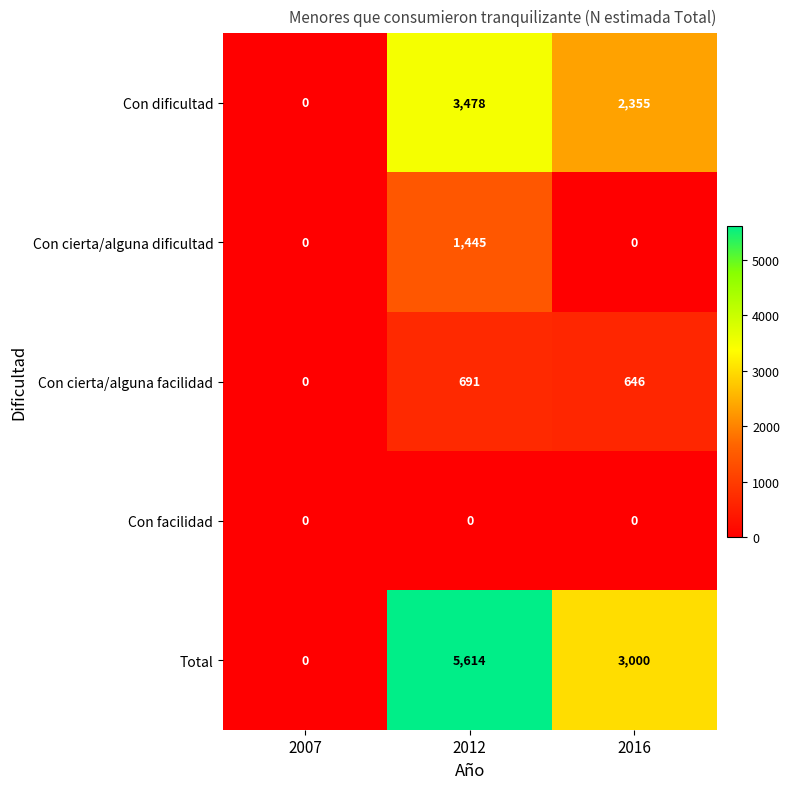

What is the greatest value displayed?

5614